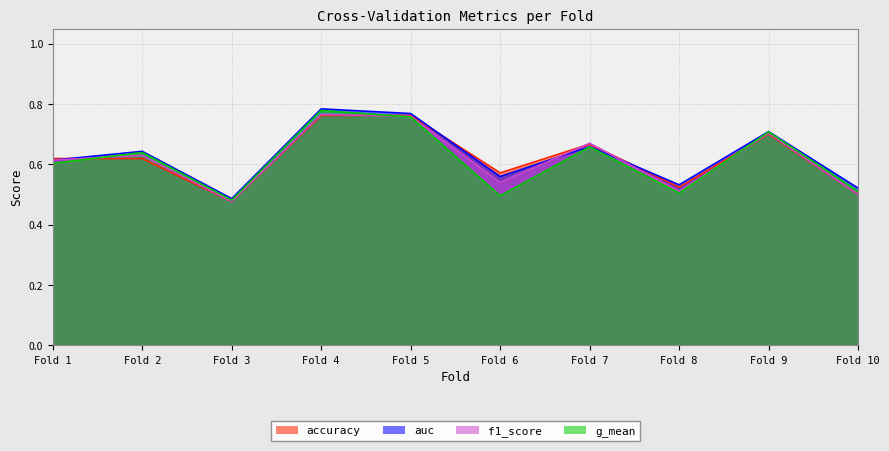

What is the sum of all g_mean values?

6.1